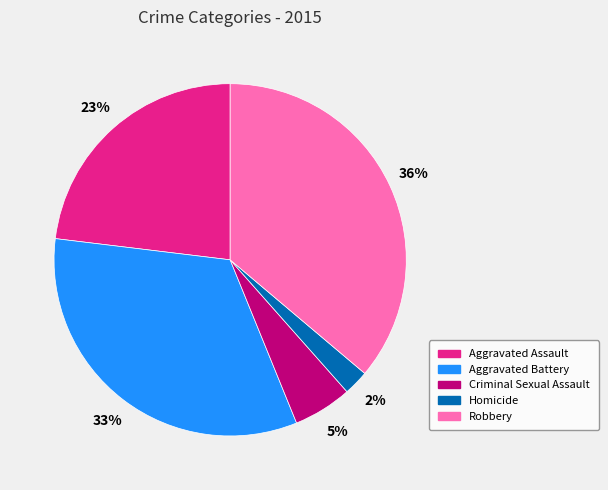

Which slice is the largest?

Robbery